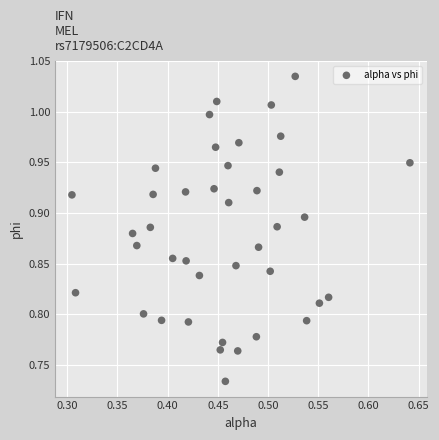

What is the range of Y values (max minus min)?

0.3